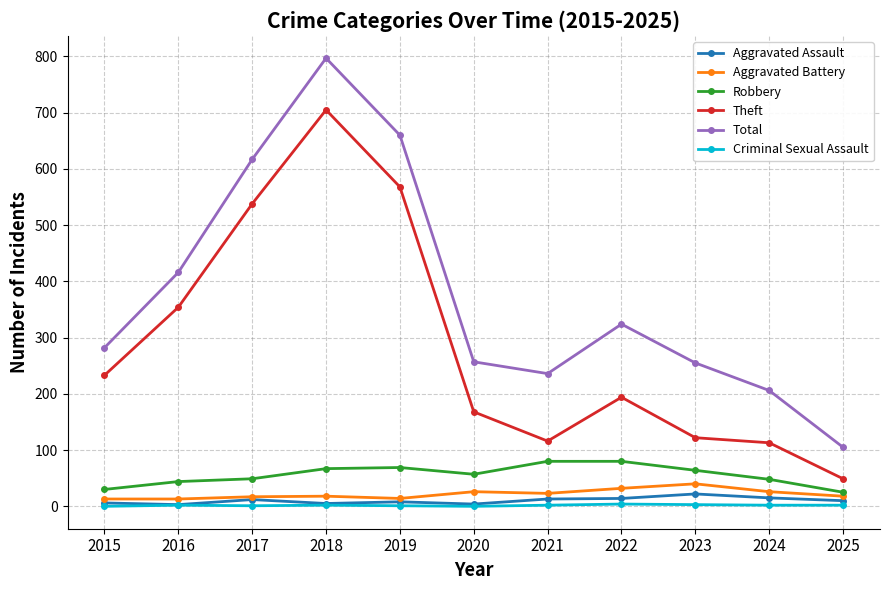

True or false: Theft and Robbery intersect in this chart.

False